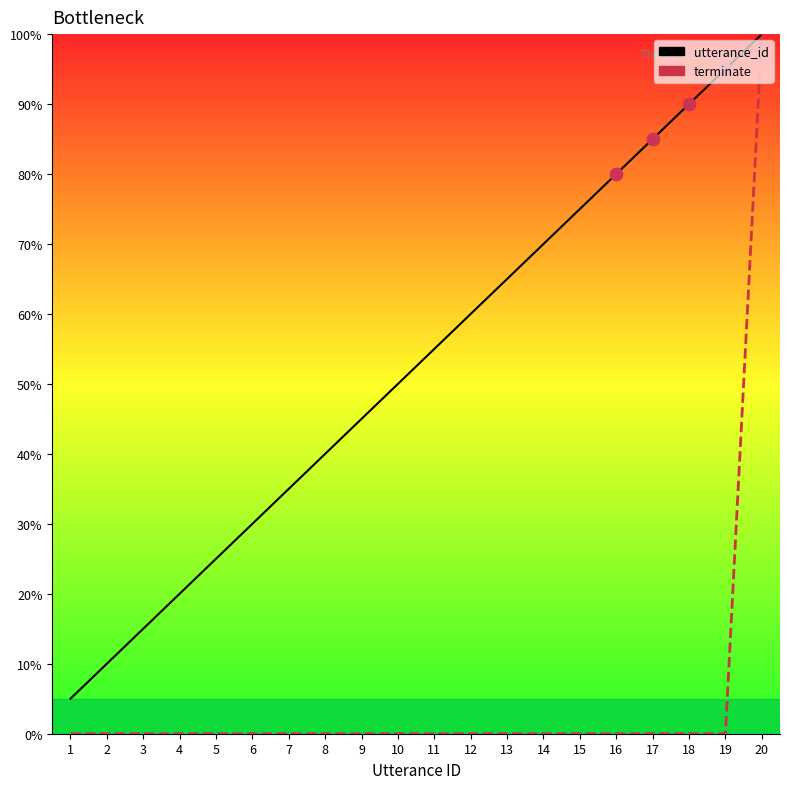

What are all the series names shown in the legend?

utterance_id, terminate